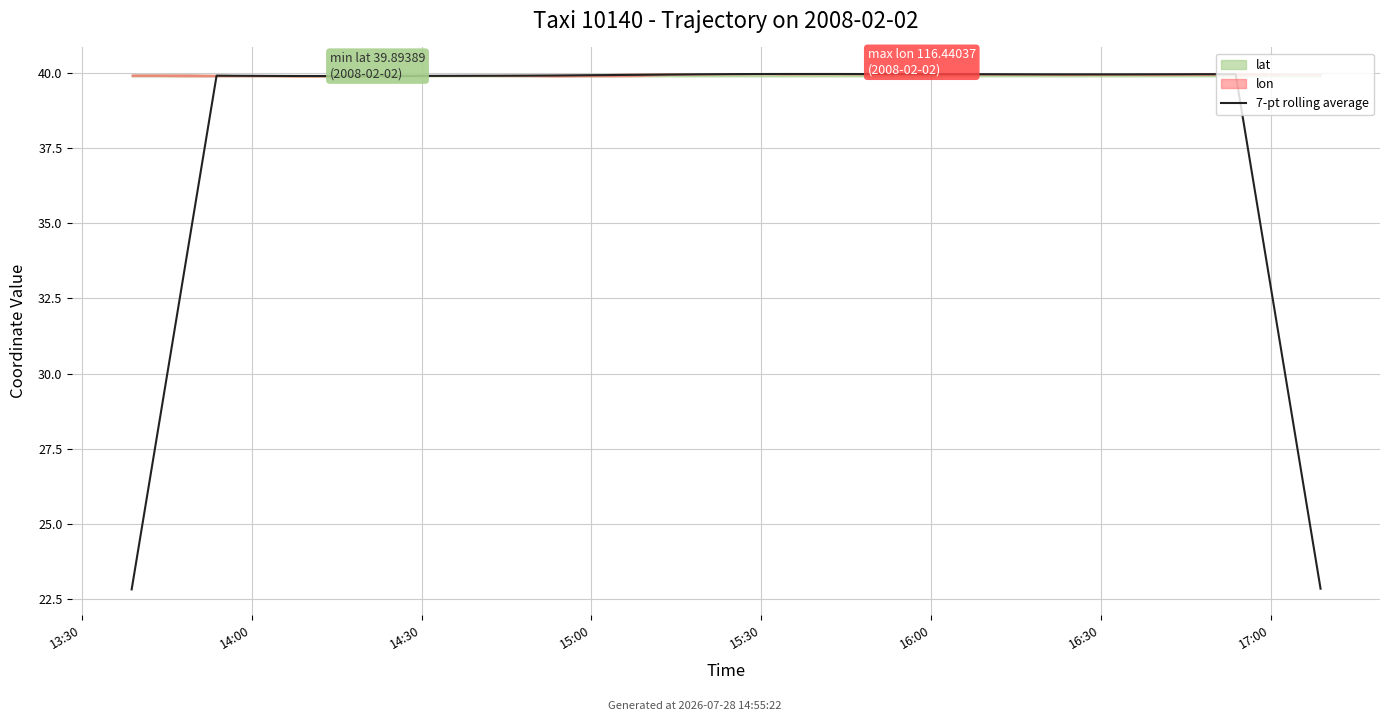

True or false: there are more than 0 points higher than both neighbors.

True